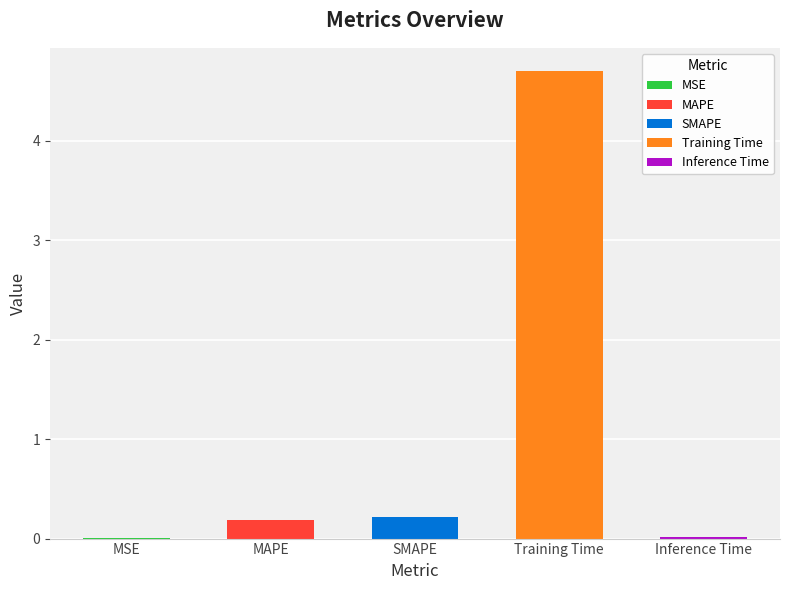

At which category does the chart reach its minimum across all series?

MSE